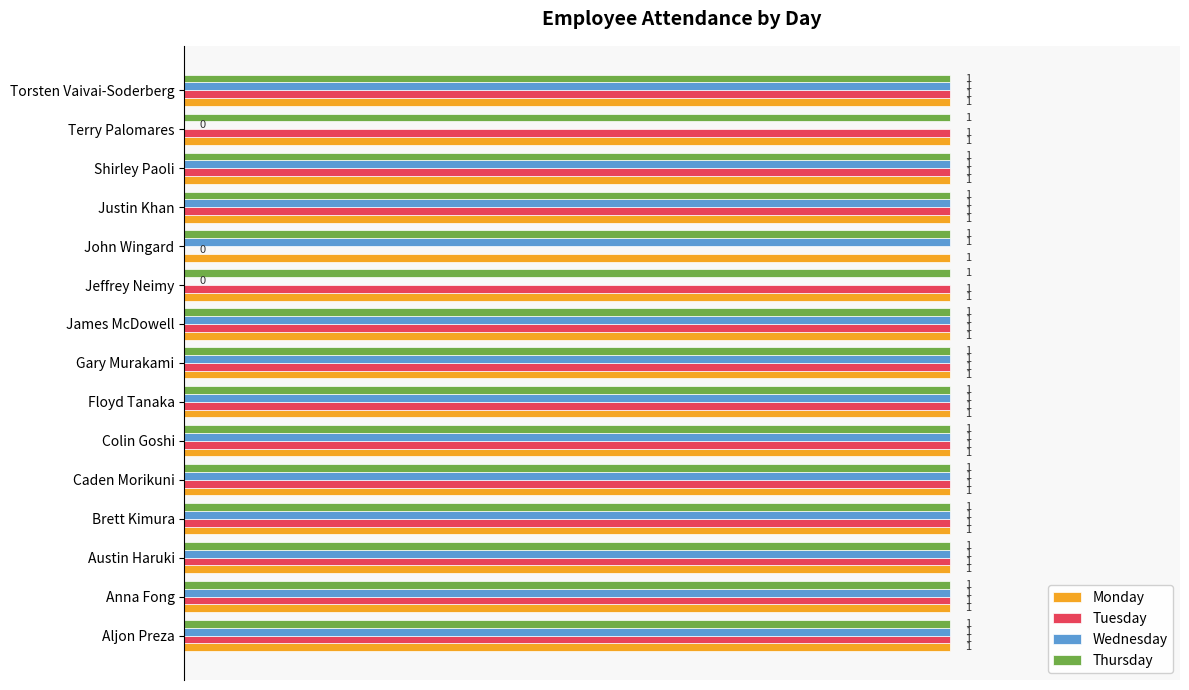

True or false: Thursday has a value of 1 at Brett Kimura.

True